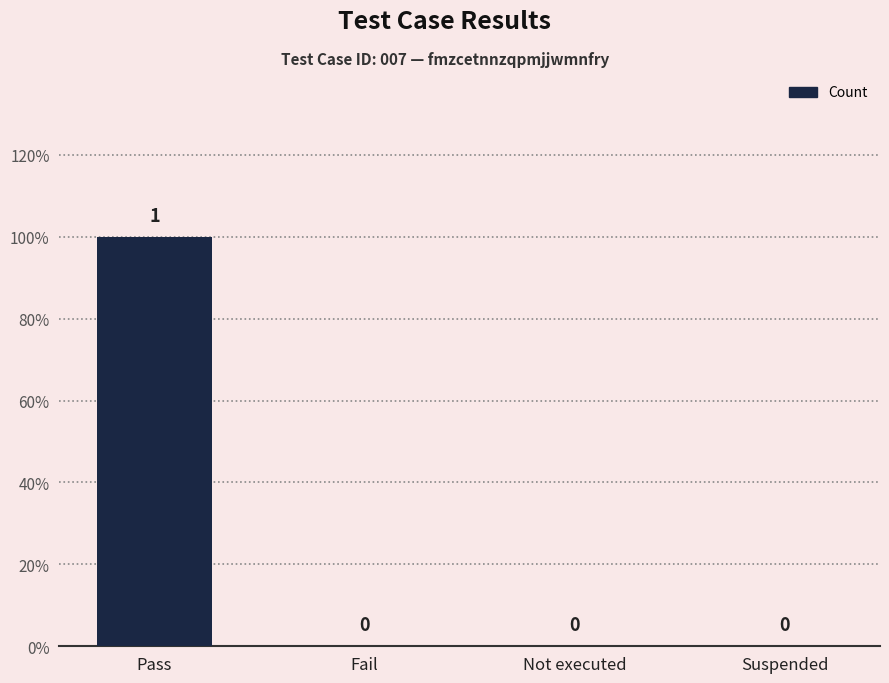

Are the bars horizontal?

No